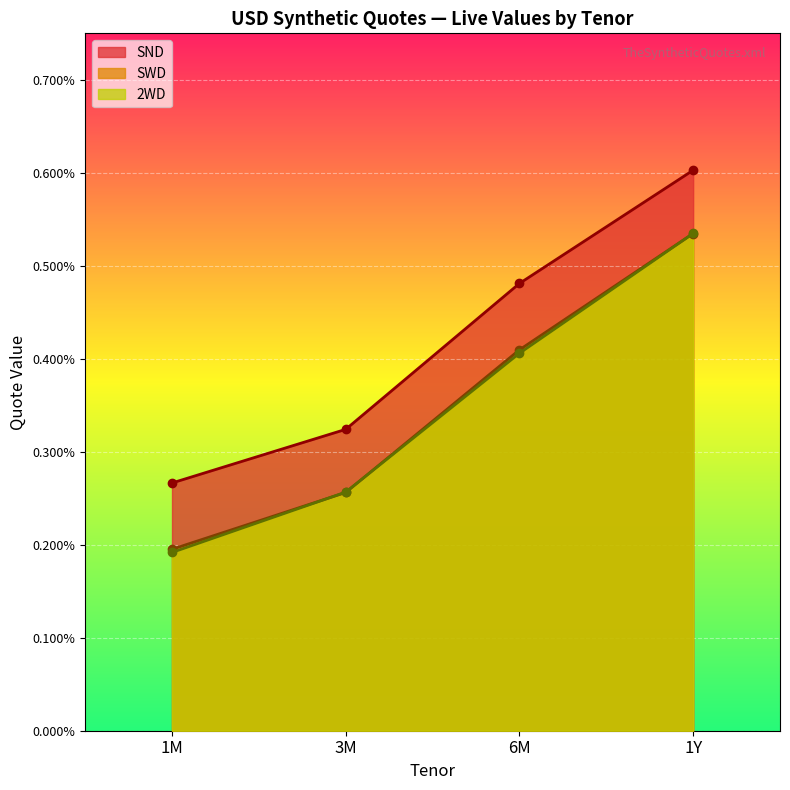

True or false: Effective and Live intersect in this chart.

False